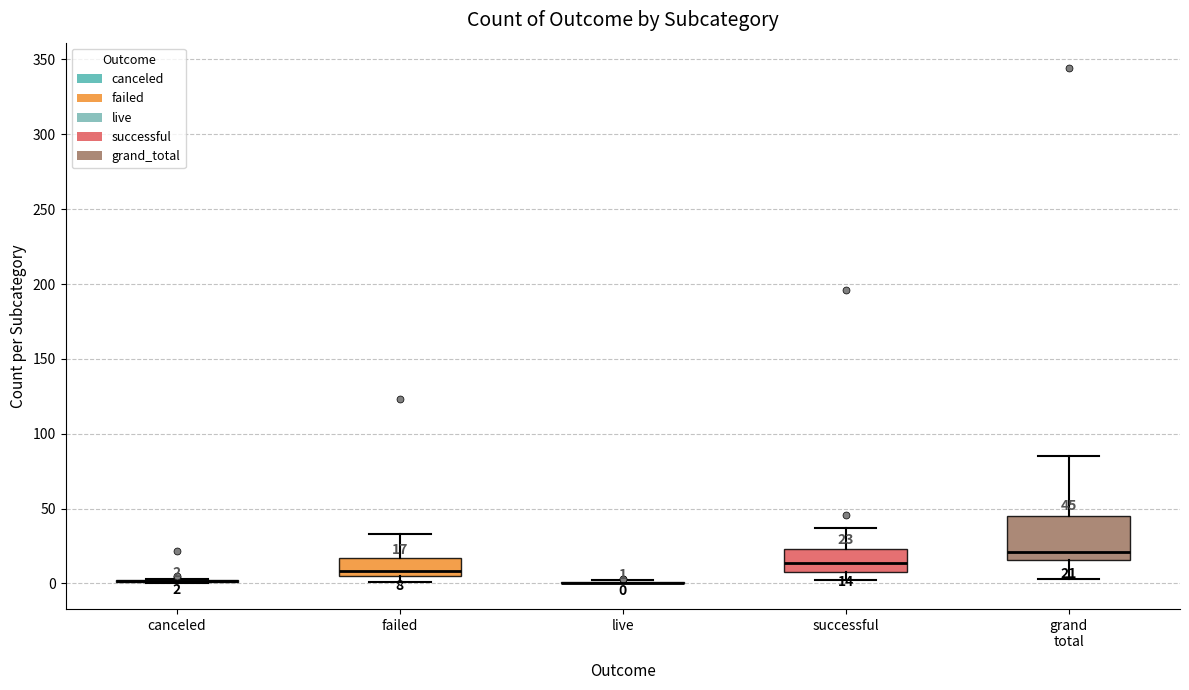

Which box is the tallest, from its lower edge to its upper edge?

grand total